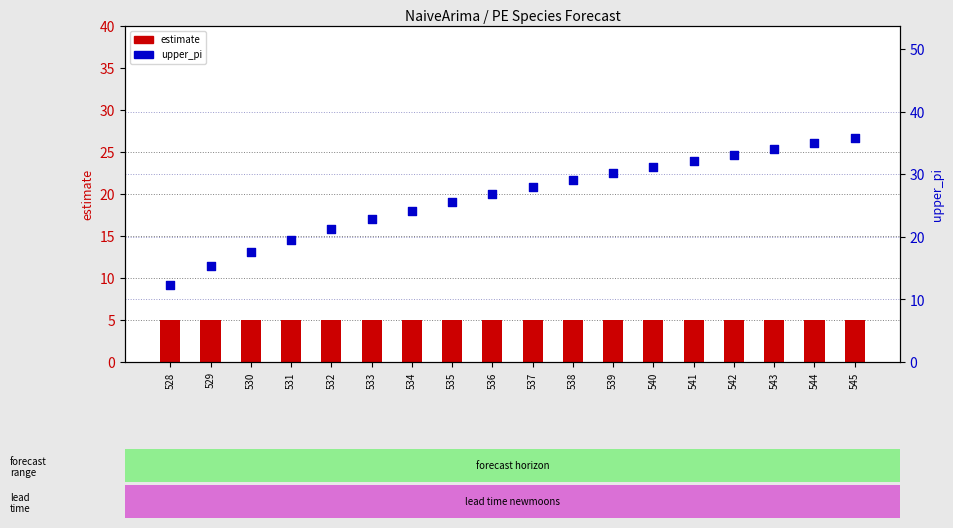

Which series contains the lowest Y value?

estimate